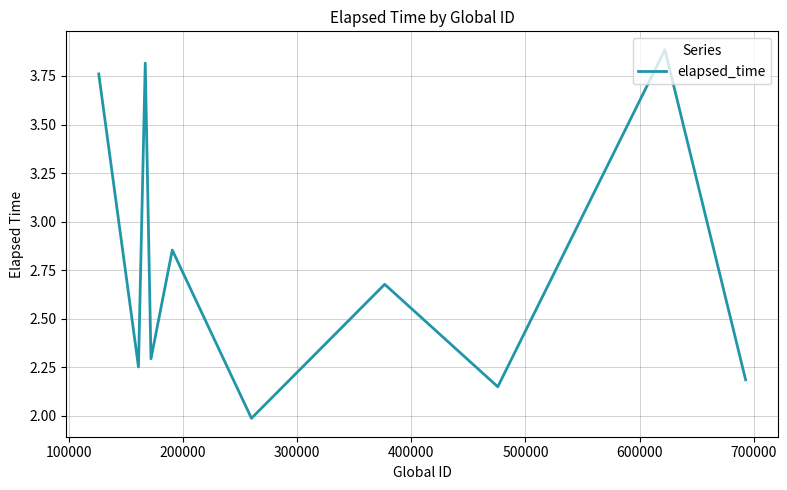

What is the smallest value displayed?

2.0